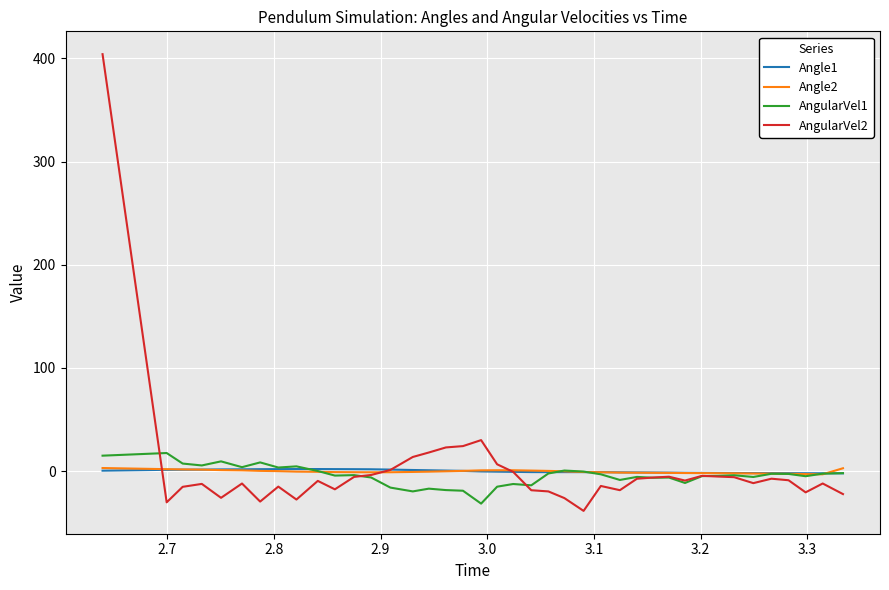

Which series has the largest range (max minus min)?

AngularVel2